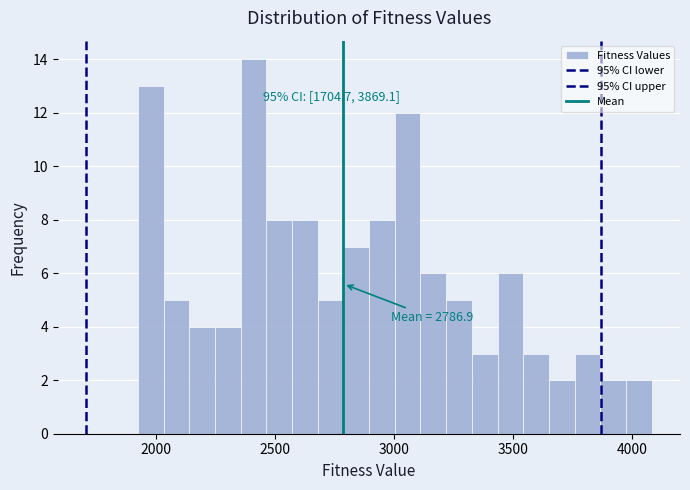

Read against the x-axis, roughly where is the centre of the tallest bar?

2400